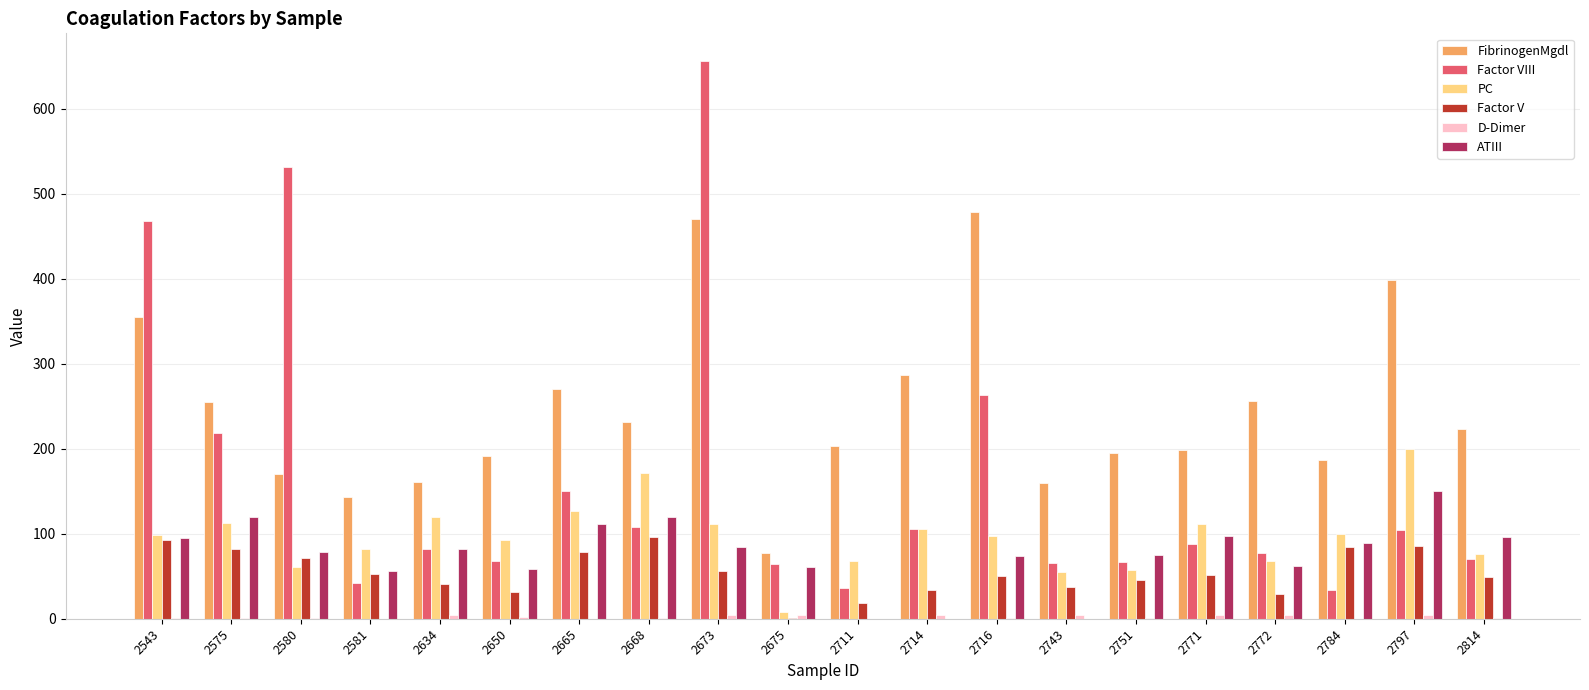

Is it true that PC equals 39.8 at 2580?

False